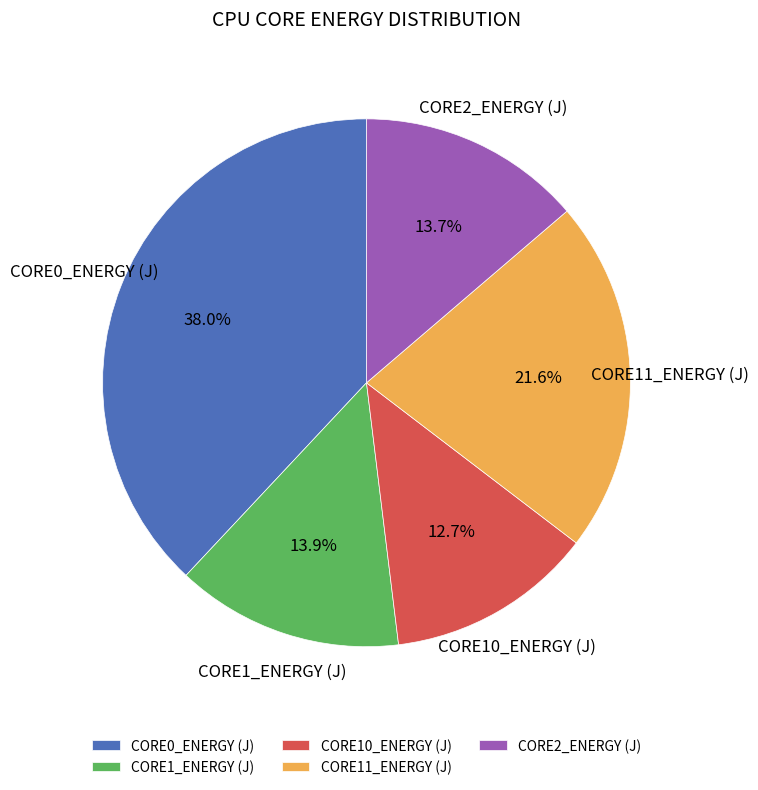

Between CORE1_ENERGY (J) and CORE0_ENERGY (J), which is larger?

CORE0_ENERGY (J)